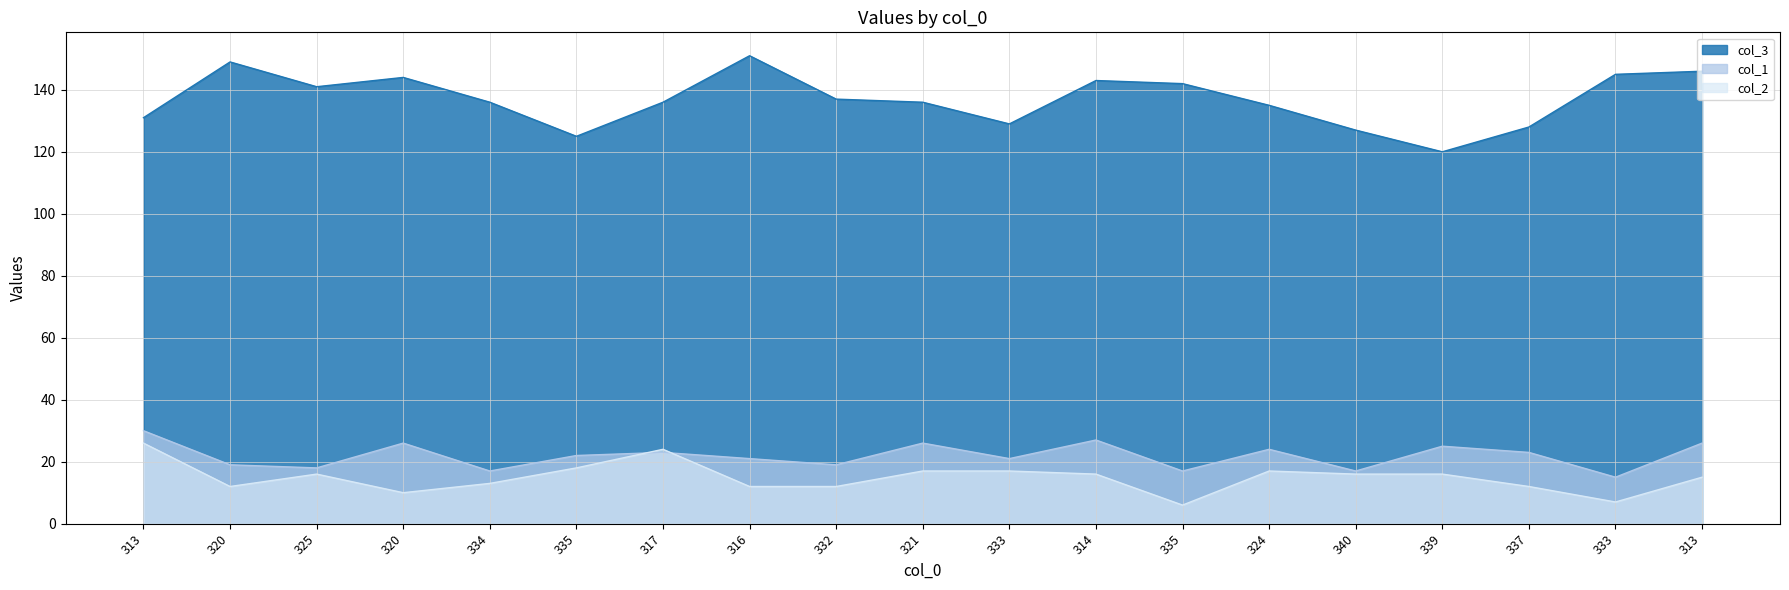

How many lines are shown in the chart?

3